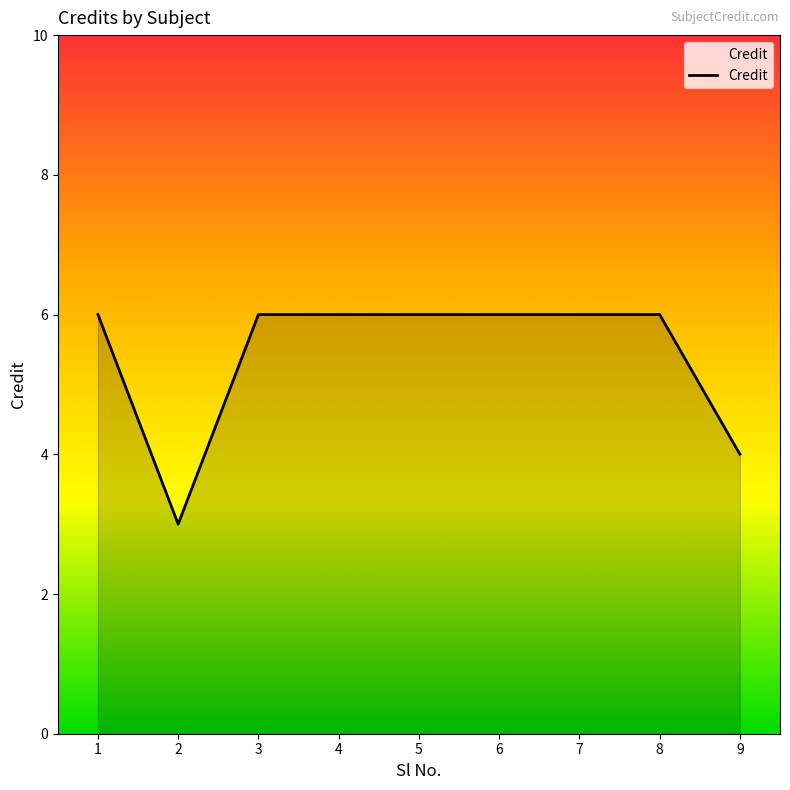

Approximately how many times larger is the value at 6 compared to 9?

1.5